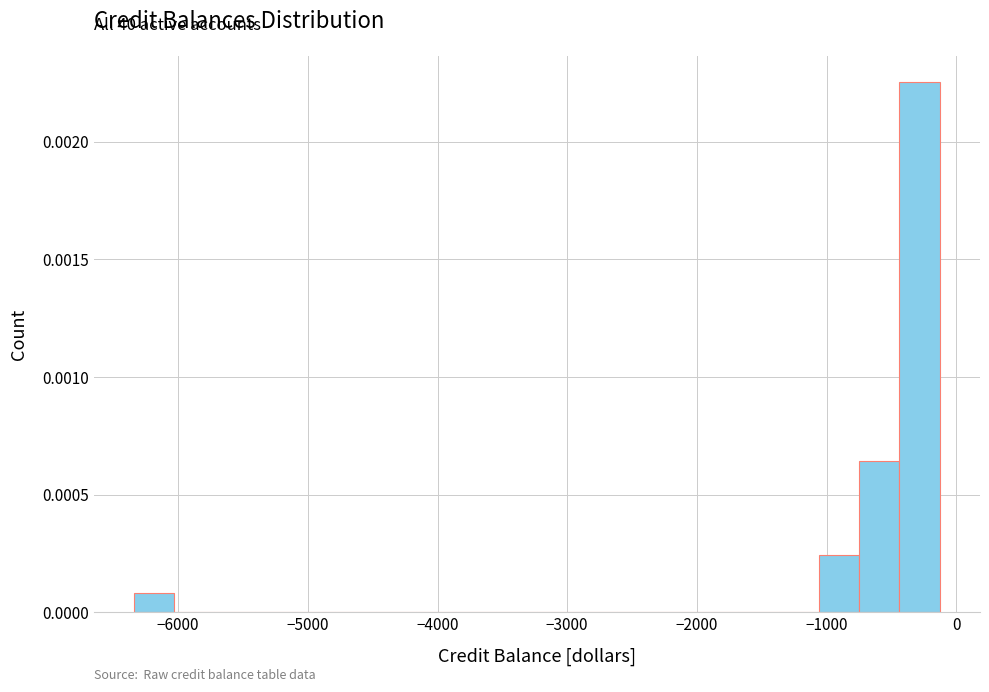

Around what value on the x-axis is the tallest bar? Give the approximate position of its centre, as read against the axis.

-300